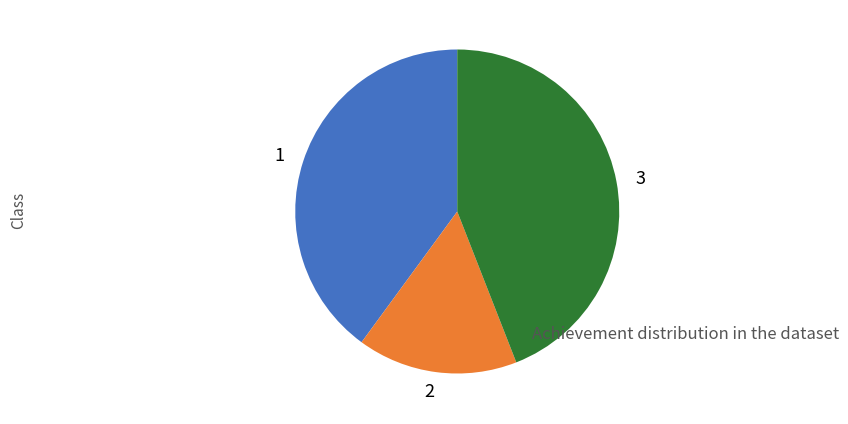

Combined, do 1 and 3 account for over 50%?

Yes